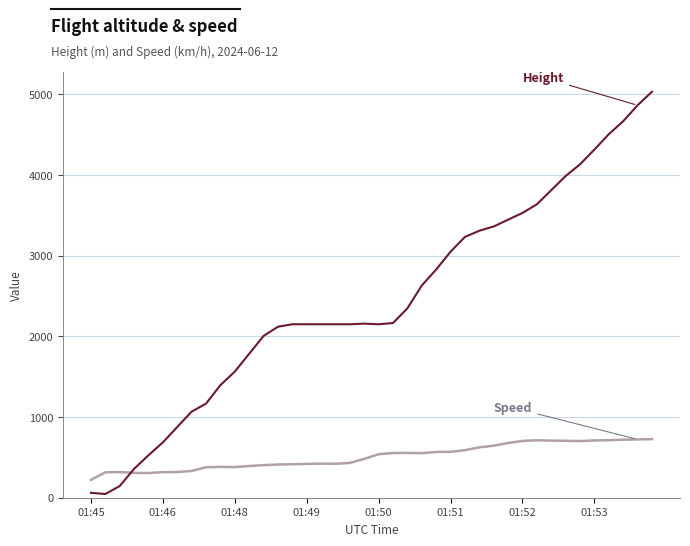

What is the greatest value displayed?

5029.2